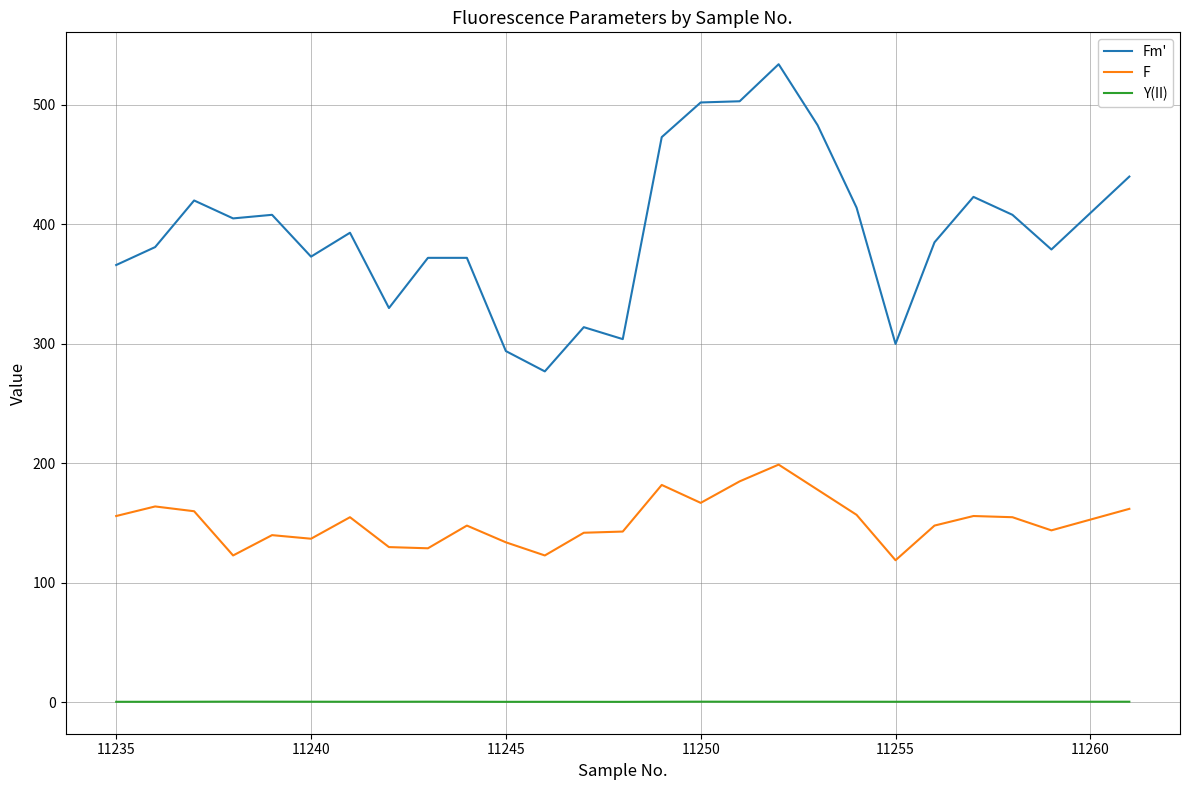

True or false: F and Y(II) intersect in this chart.

False